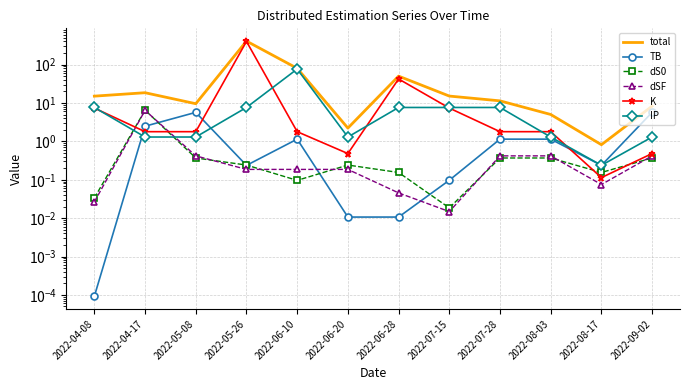

Which category has the highest value across all series?

2022-05-26